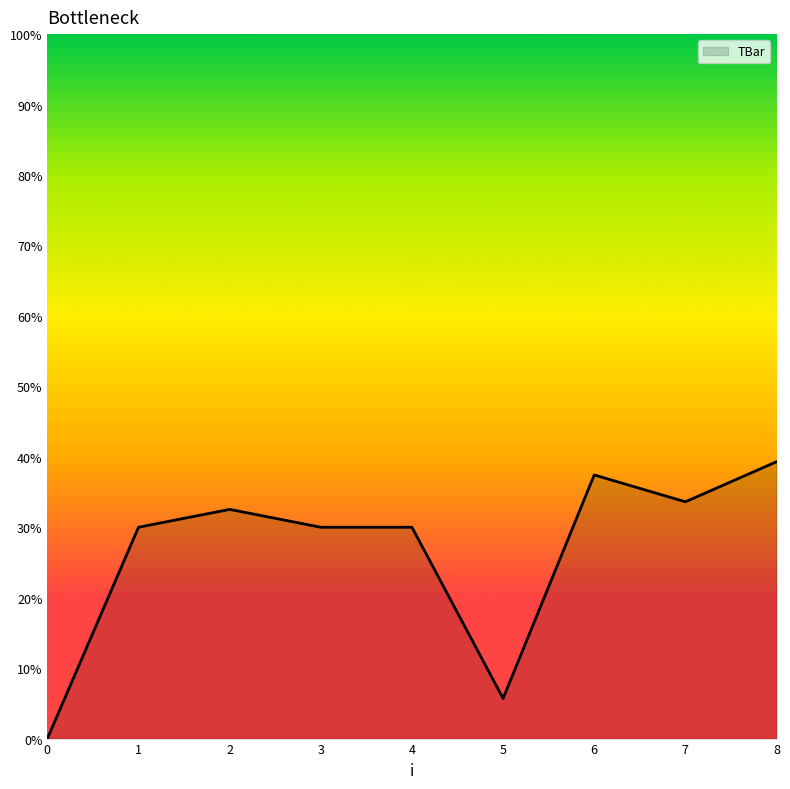

Reading left to right, list all the values displayed in this chart.

0=0.0	1=30.0	2=32.5	3=30.0	4=30.0	5=5.7	6=37.4	7=33.6	8=39.3